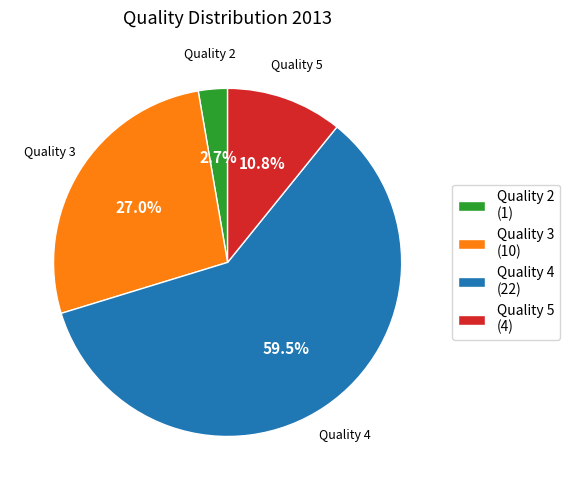

Approximately how many times larger is the value at Quality 4 compared to Quality 3?

2.2